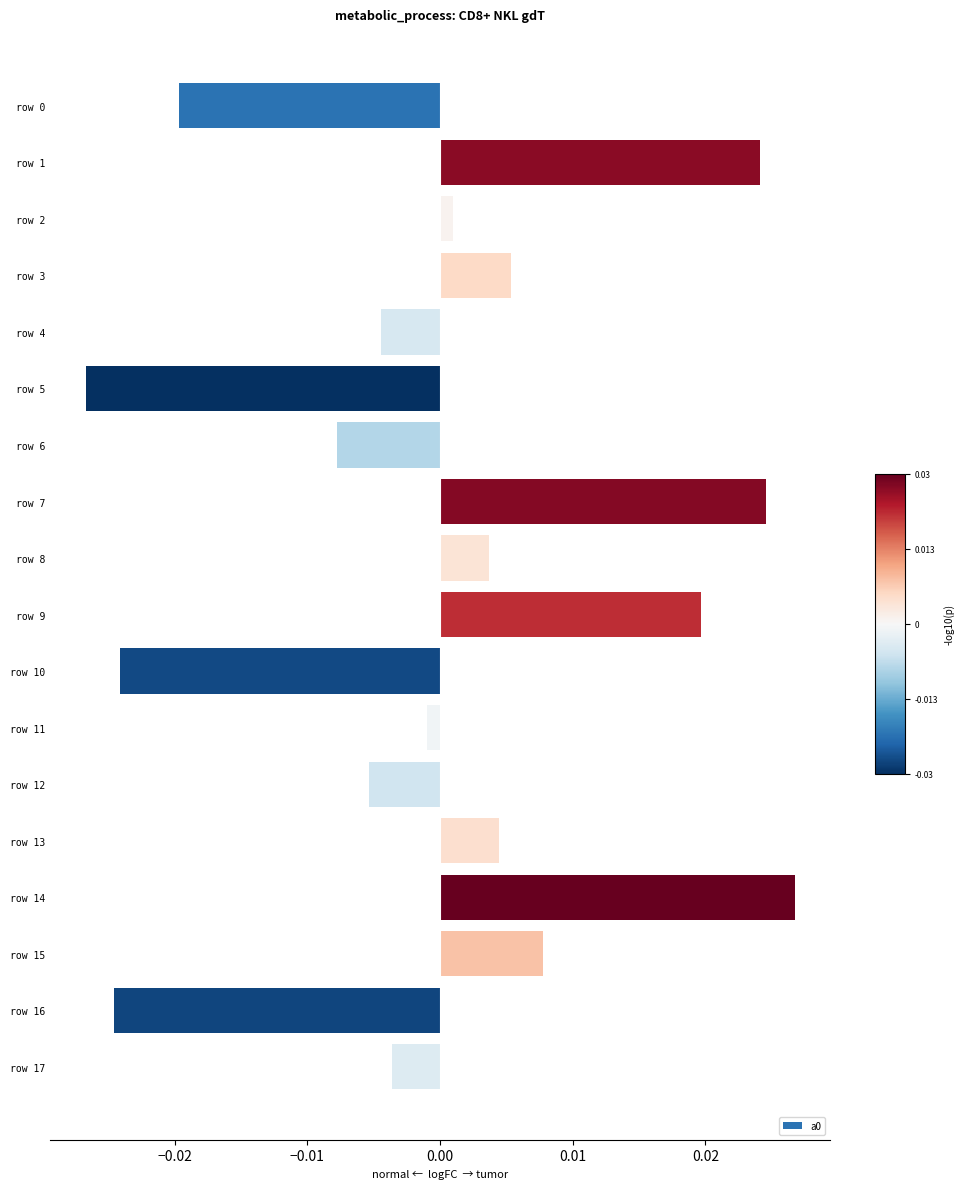

Between row 12 and row 0, which is larger?

row 12